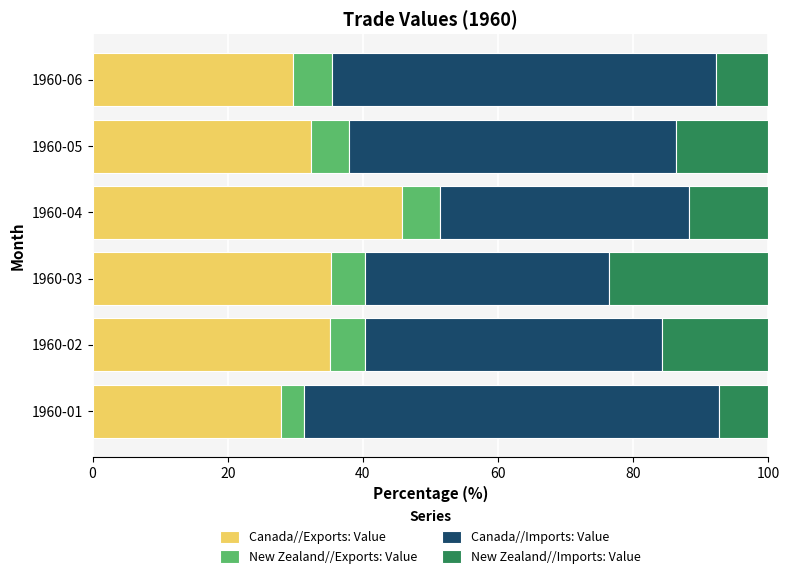

What value does the Canada//Exports: Value series have at 1960-04?

45.8